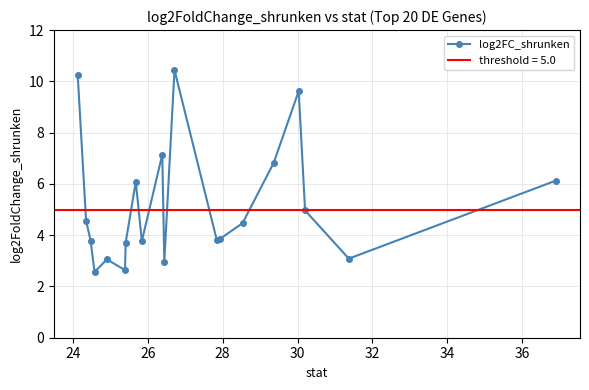

How many data points are less than 4?

10